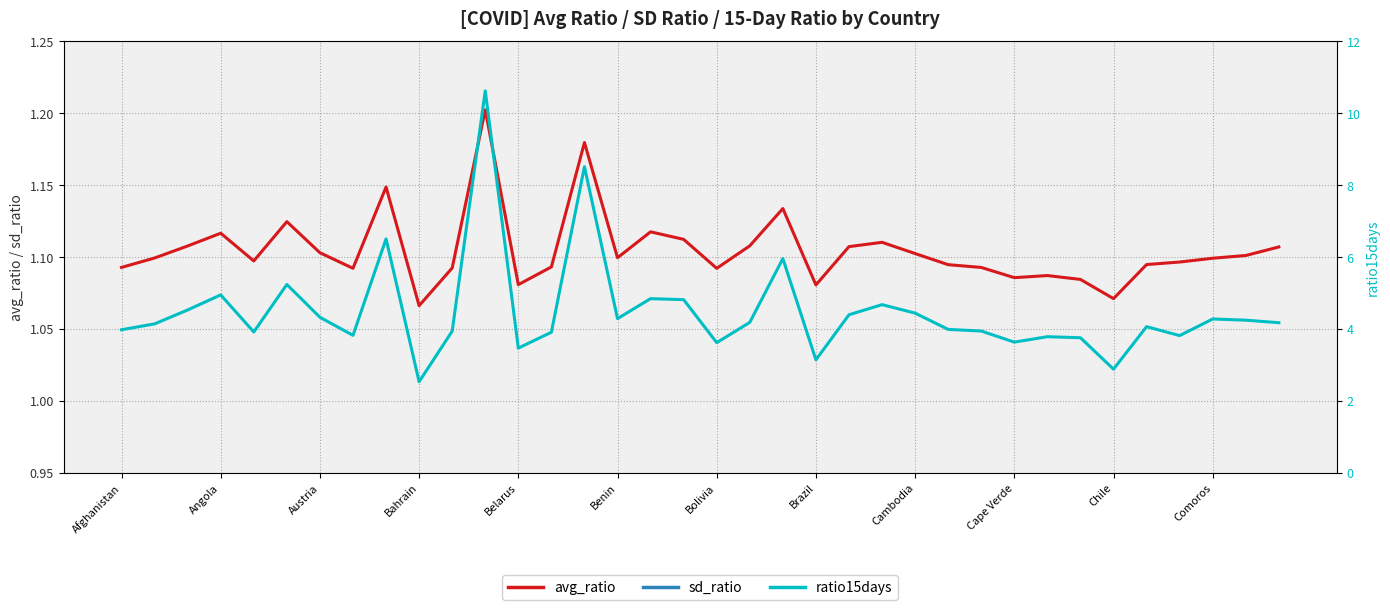

At which category does the chart reach its minimum across all series?

Benin